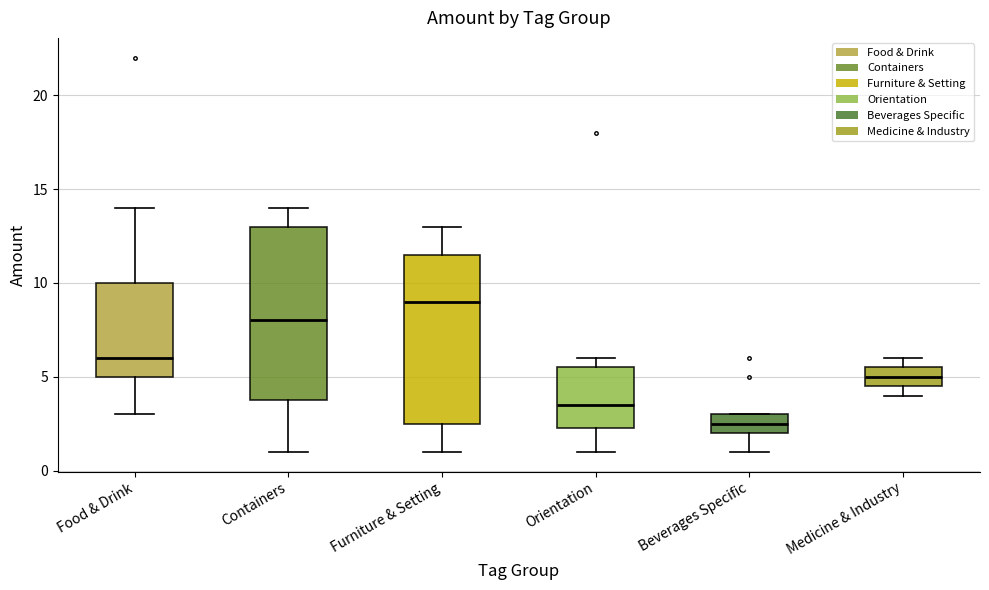

Where is the lower edge of the box for Orientation on the y-axis? The values are not printed on the chart, so give them approximately, as read against the axis.

2.5